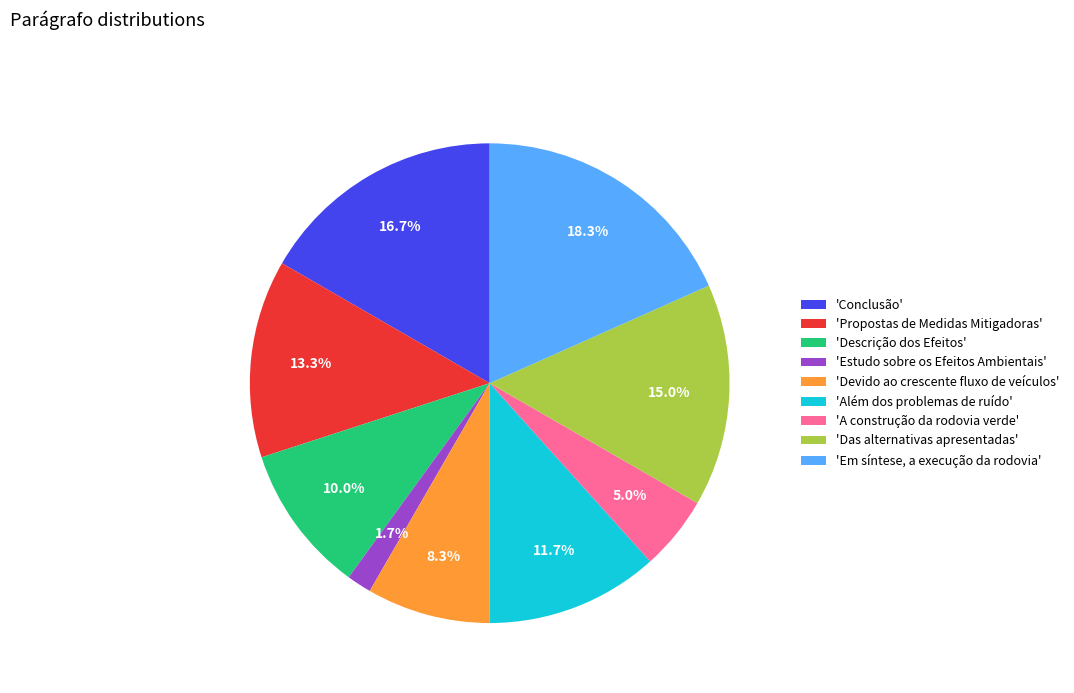

Approximately how many times larger is the value at 'Além dos problemas de ruído' compared to 'Devido ao crescente fluxo de veículos'?

1.4